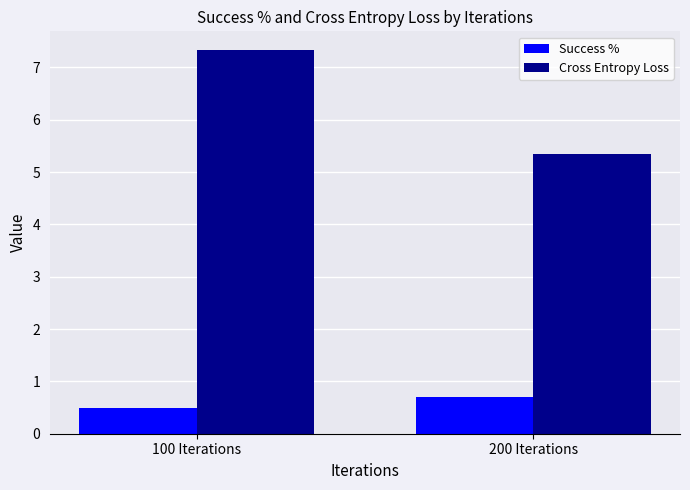

Rank the categories by Cross Entropy Loss value from lowest to highest.

200 Iterations, 100 Iterations